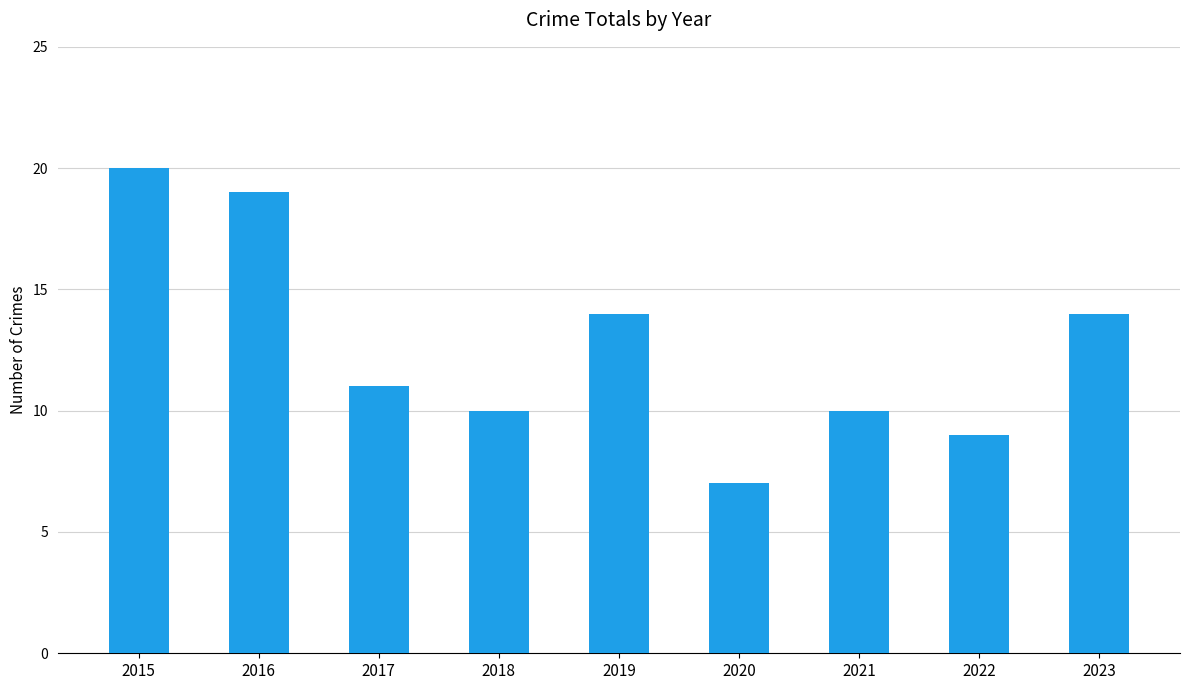

What is the average value?

13